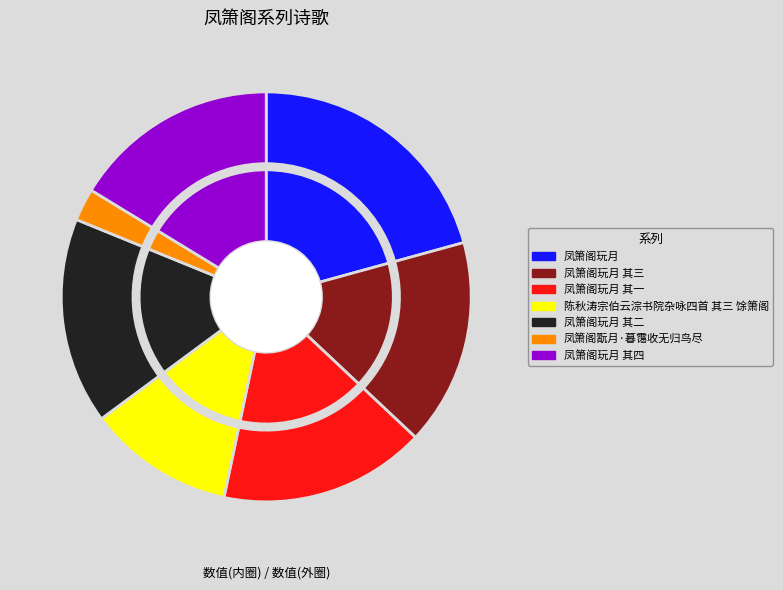

What percentage is NOT represented by 凤箫阁玩月 其四?

83.7%